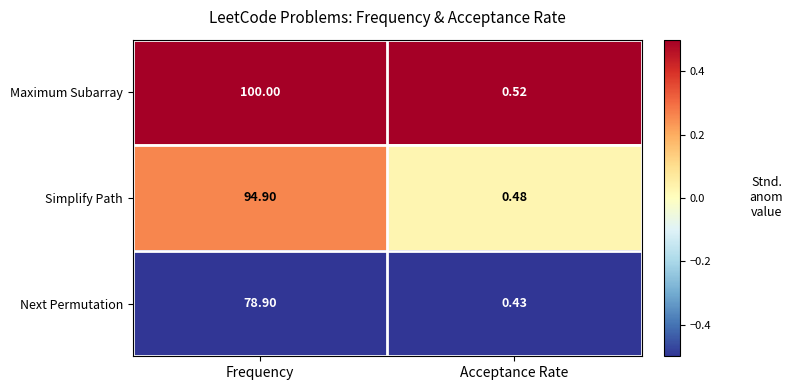

At which label does Simplify Path reach its peak?

Frequency